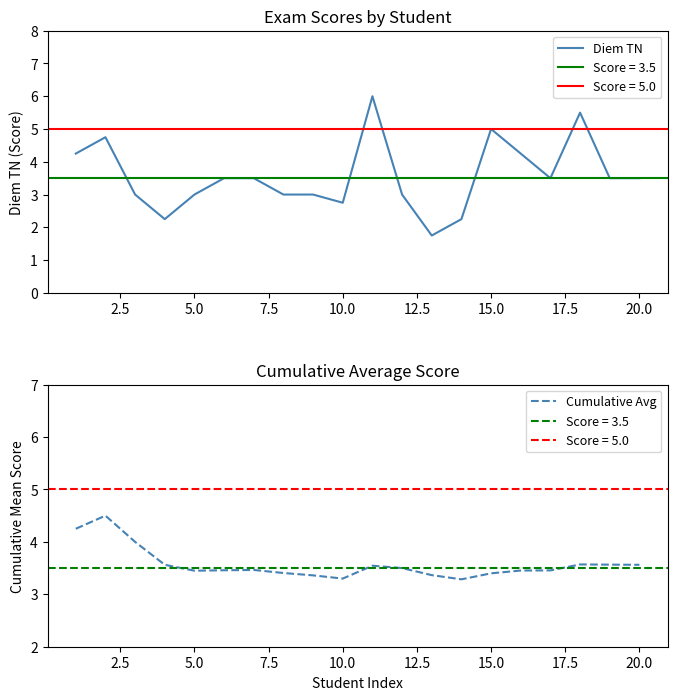

True or false: Diem TN has more than 1 points higher than both neighbors.

True